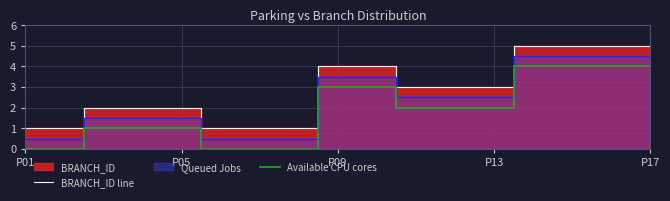

How many data points does each series have?

17